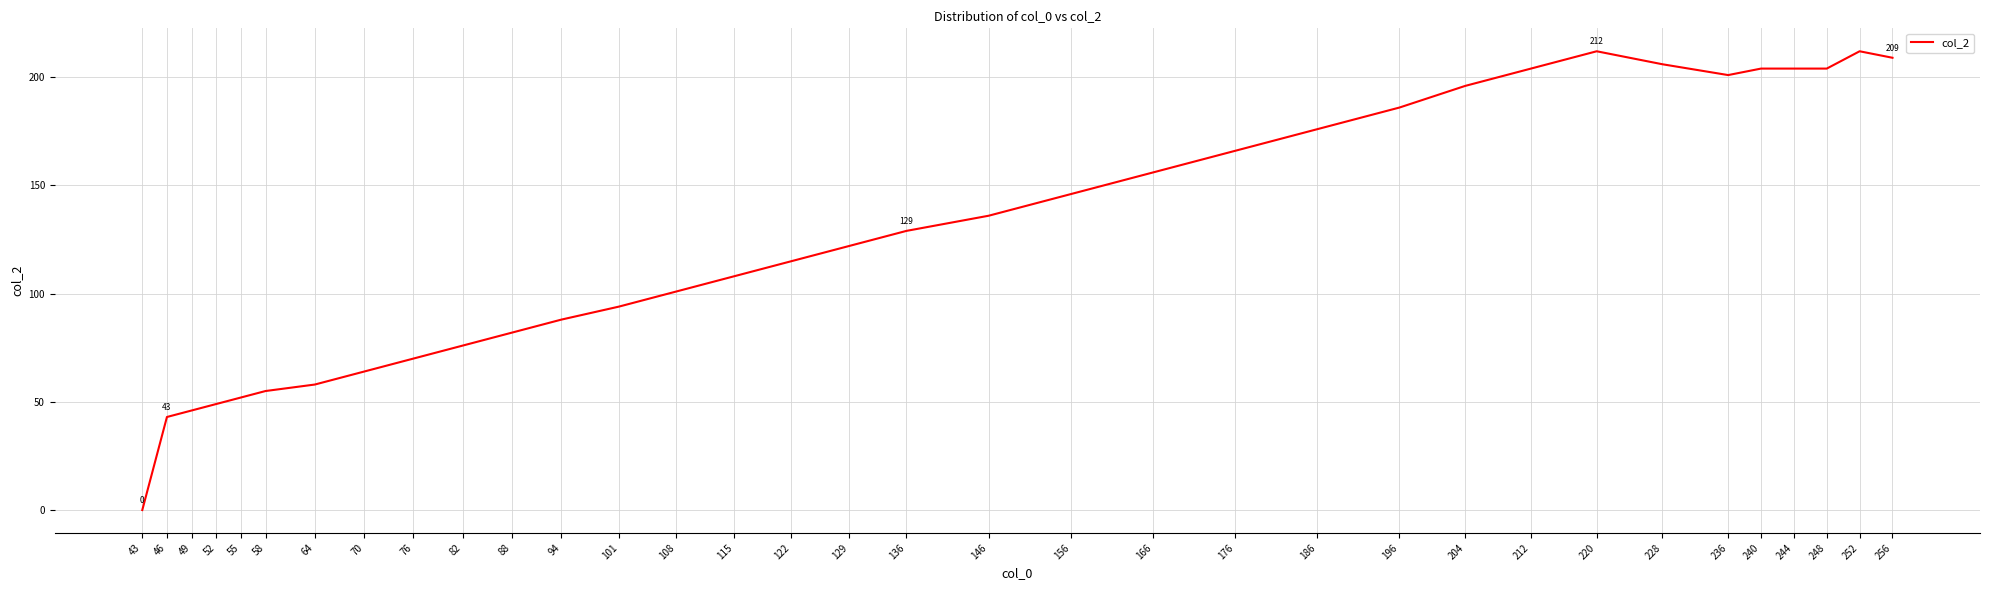

Where is the data nearest to the value 106?

115